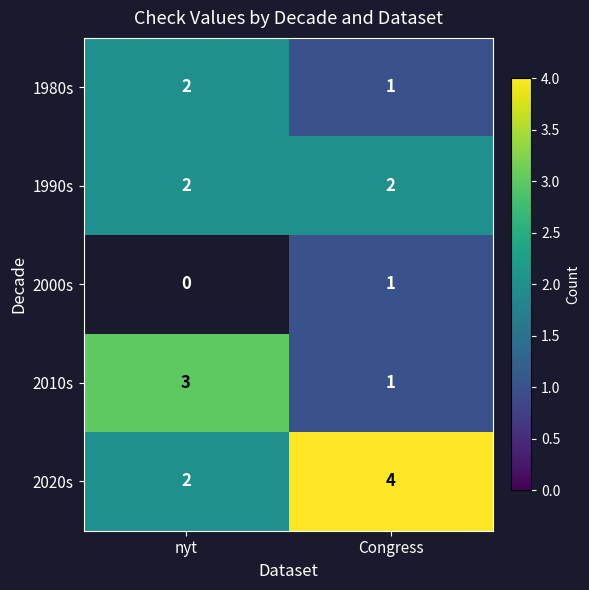

Is it true that 2010s equals 1 at nyt?

False